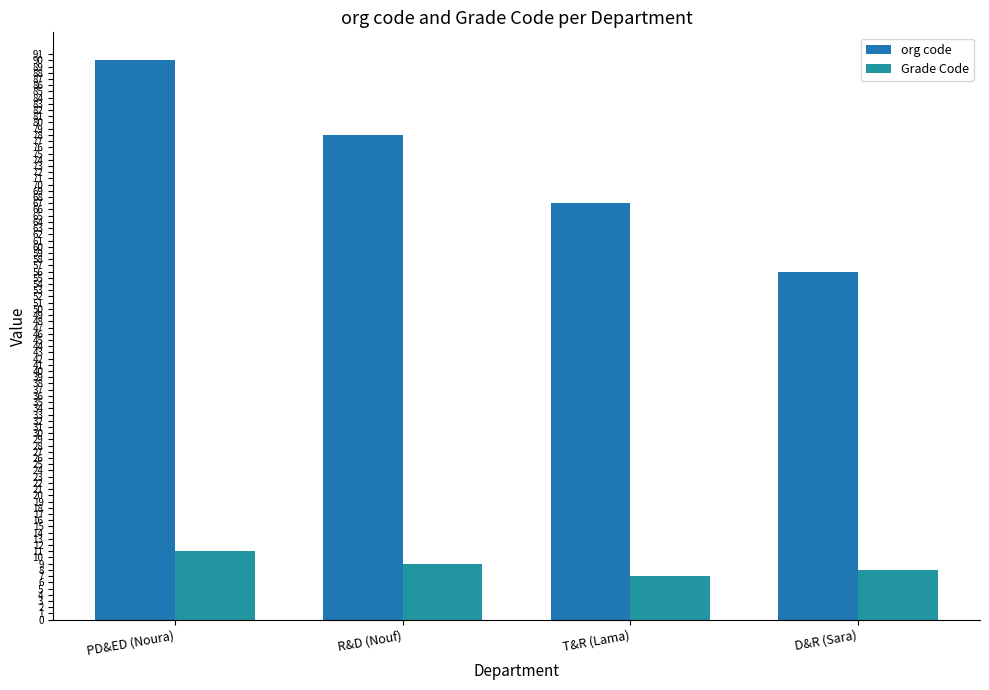

Rank the categories by Grade Code value from highest to lowest.

PD&ED (Noura), R&D (Nouf), D&R (Sara), T&R (Lama)